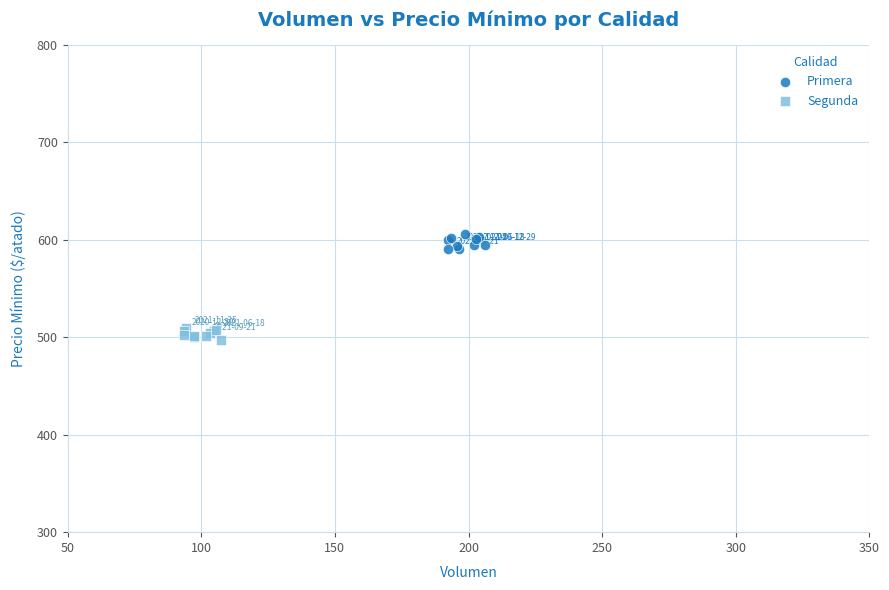

Which series contains the highest Y value?

Primera